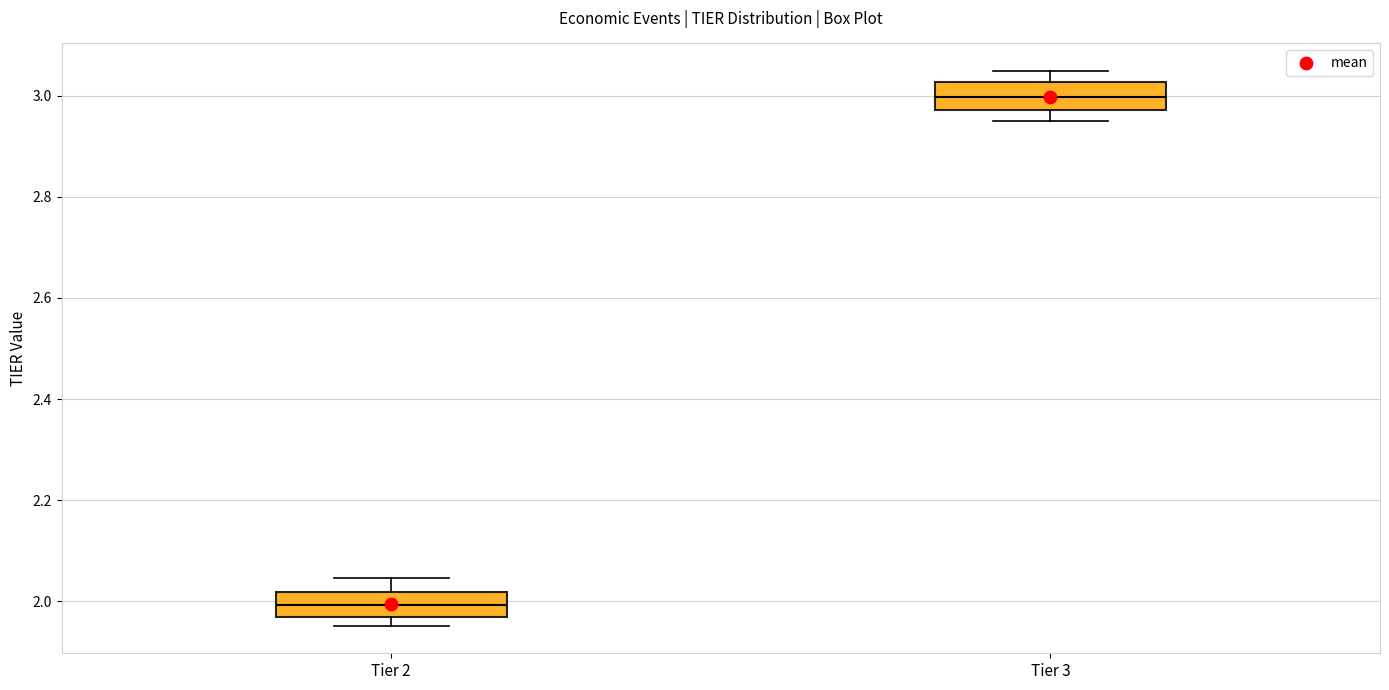

Where does the median line of the box for Tier 3 sit on the y-axis? The values are not printed on the chart, so give them approximately, as read against the axis.

3.00